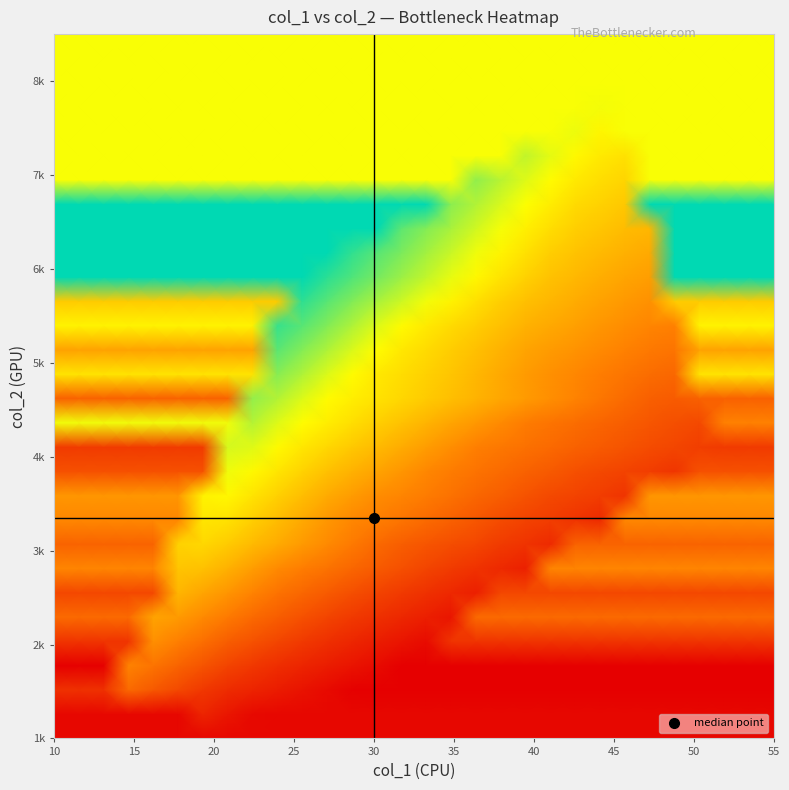

How many data points does each series have?

30